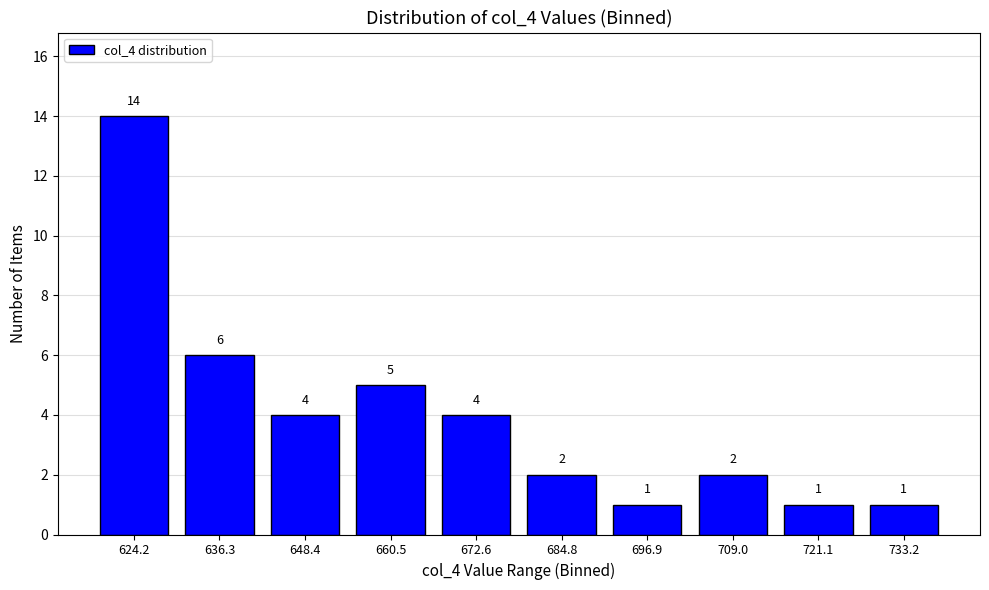

Reading left to right, extract all data points from this chart.

624.2=14	636.3=6	648.4=4	660.5=5	672.6=4	684.8=2	696.9=1	709.0=2	721.1=1	733.2=1